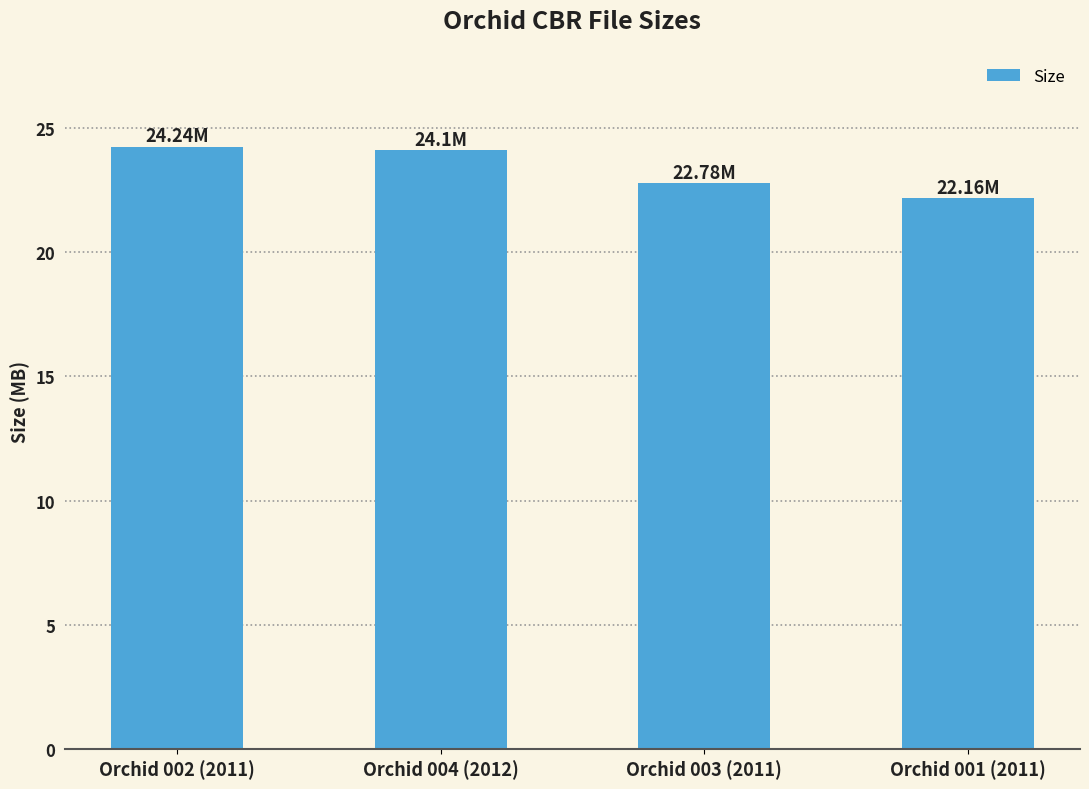

What is the difference between the maximum and minimum values?

2.1